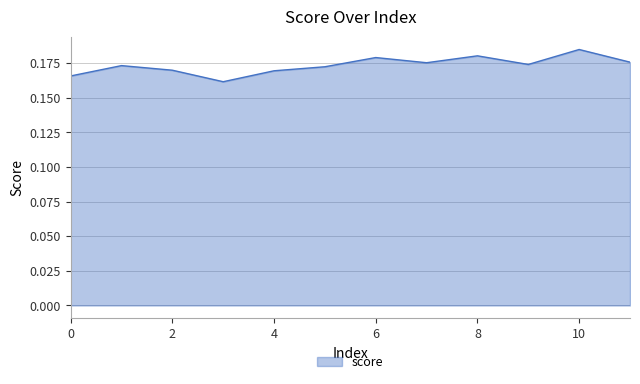

How many lines are shown in the chart?

1